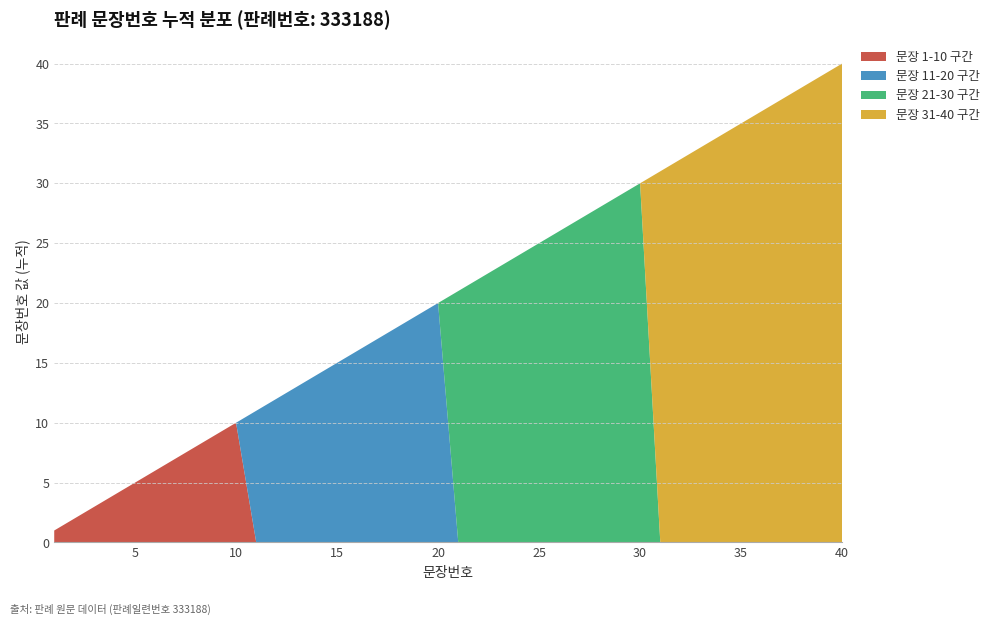

Is it true that 문장 1-10 구간 equals 4 at 25?

False